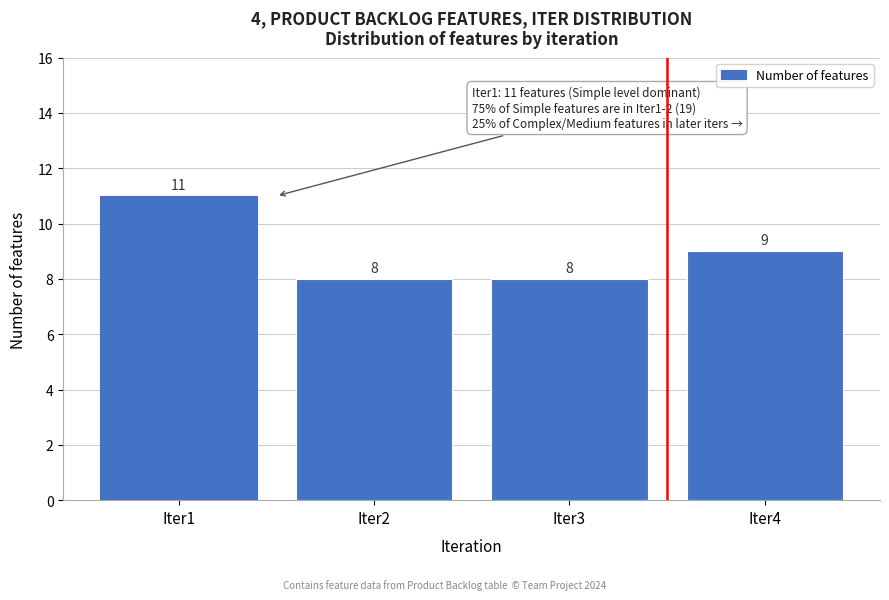

Reading left to right, list all the values displayed in this chart.

Iter1=11	Iter2=8	Iter3=8	Iter4=9